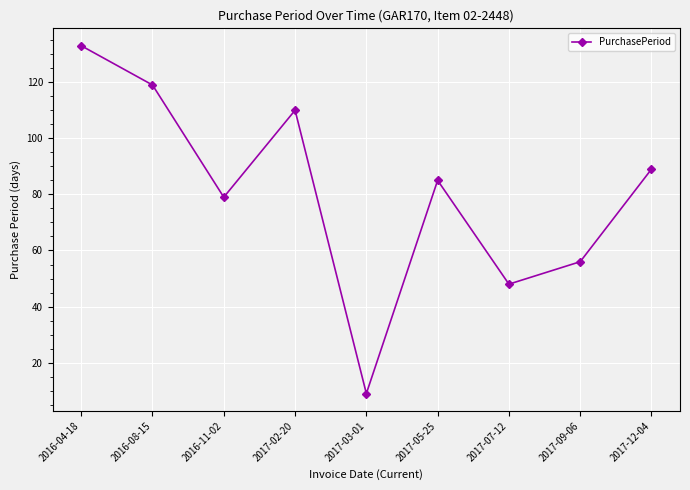

What is the greatest value displayed?

133